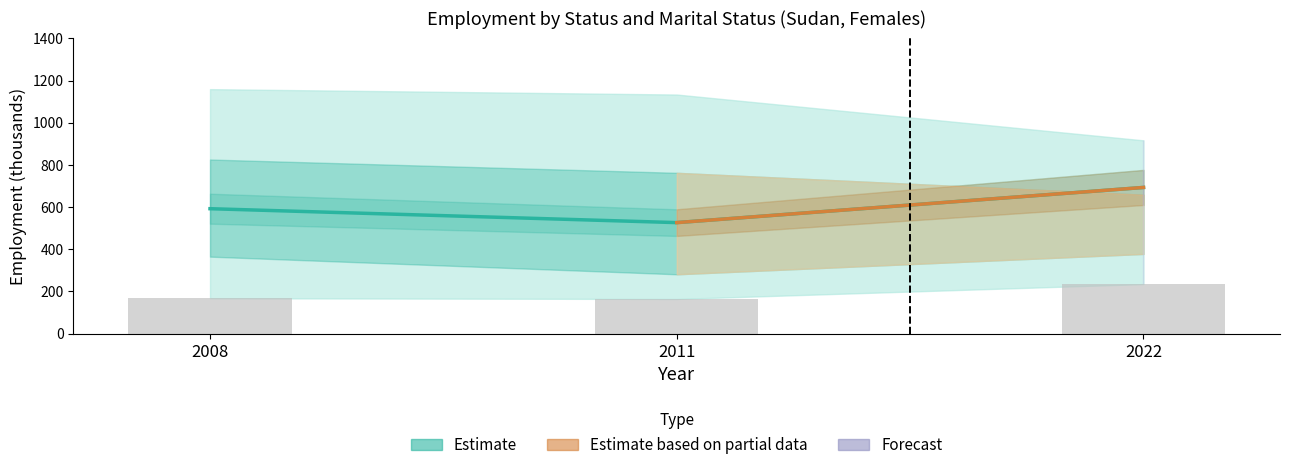

Reading left to right, list all the values displayed in this chart.

ees_total: 592.1	526.1	692.8
slf_total: 1159.0	1133.5	916.2
ees_mrd: 364.8	281.0	377.6
slf_mrd: 825.3	762.2	658.4
ees_sgle: 167.4	163.9	234.5
slf_sgle: 333.7	368.2	257.8